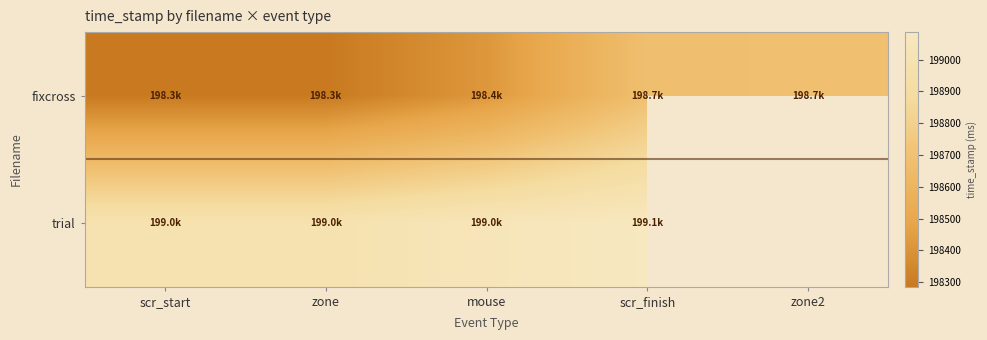

What is the difference between the maximum and second lowest values in the fixcross series?

402.9